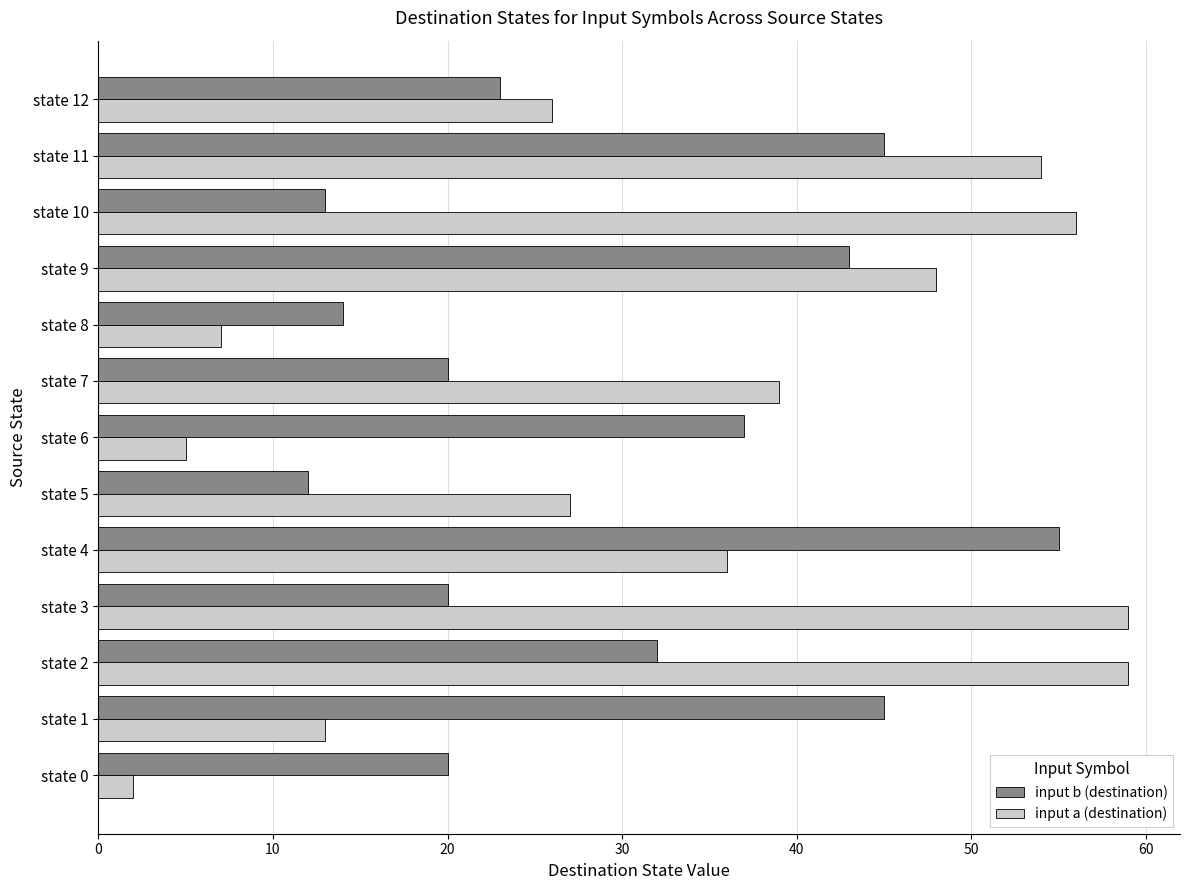

At how many categories does at least one series exceed 33?

9